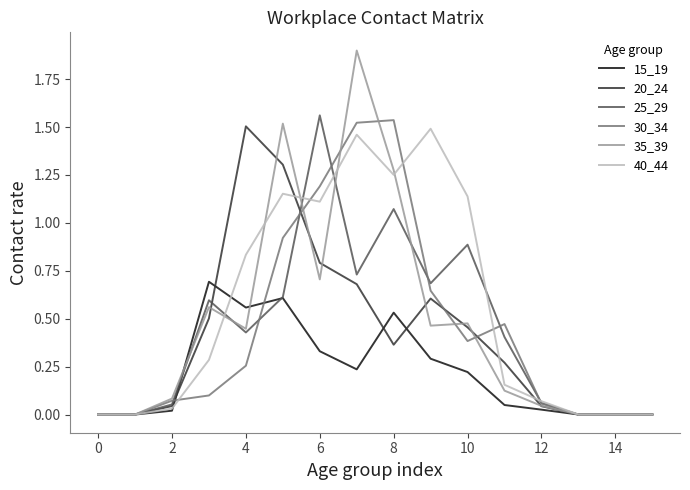

Which series has the largest total across all categories?

40_44